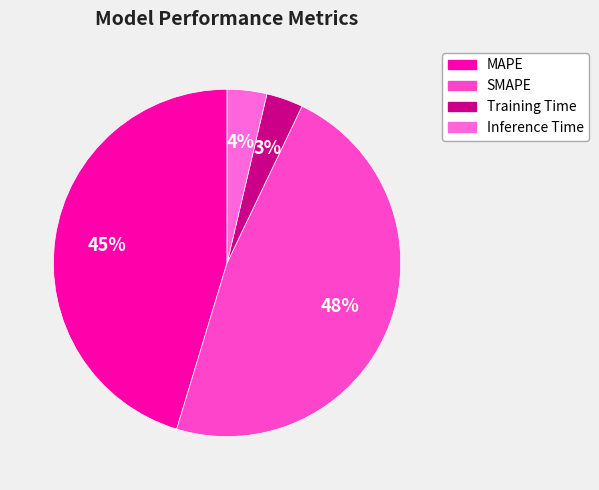

Is there a majority slice in this chart?

No